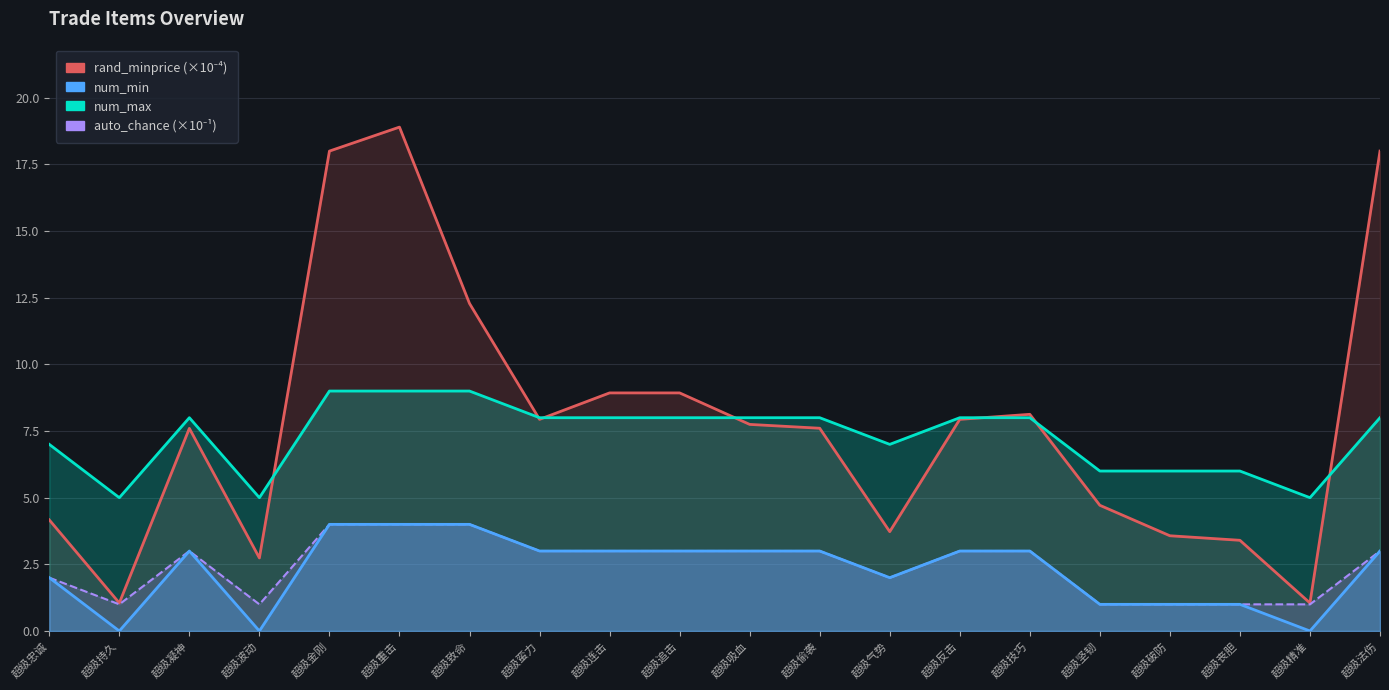

At 超级致命, list the series in order from largest to smallest.

rand_minprice (×10⁻⁴), num_max, auto_chance (×10⁻¹), num_min